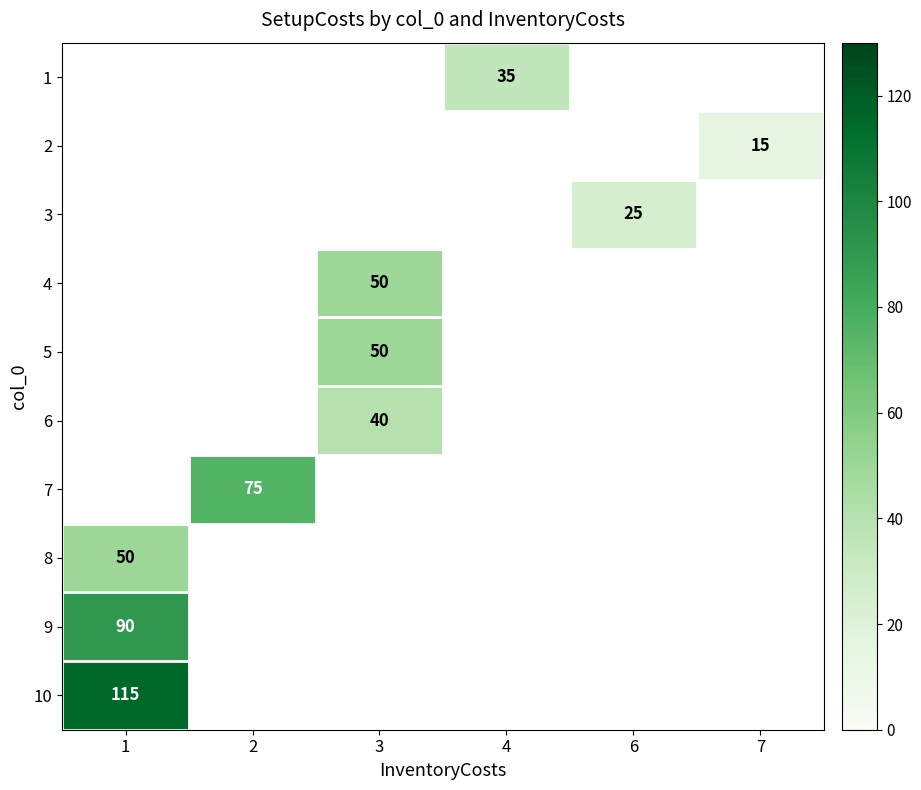

True or false: 8 has a value of 82 at 1.

False